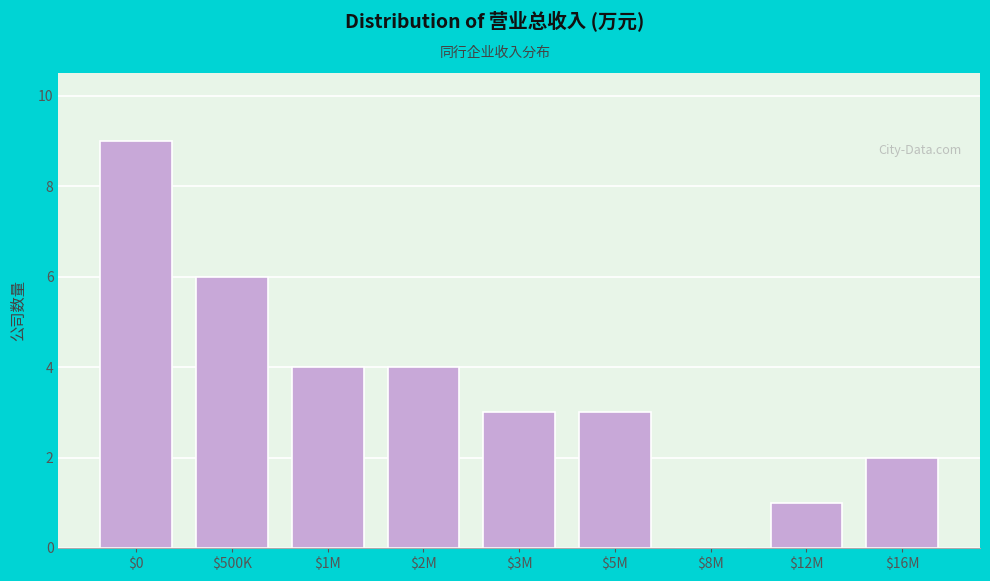

What is the sum of all values?

32